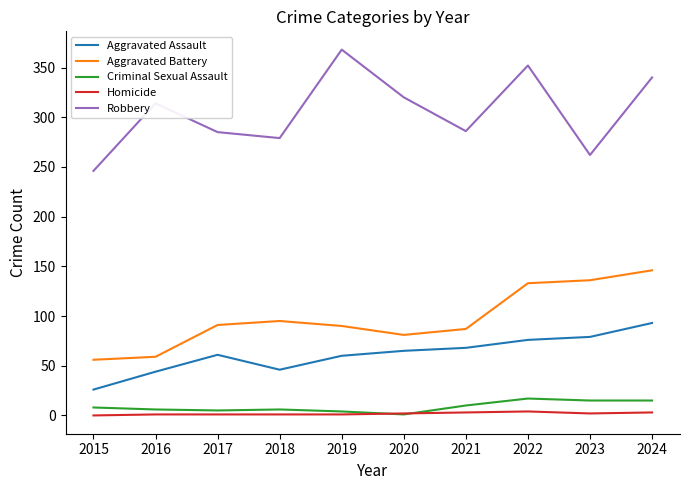

Where is Aggravated Battery nearest to the value 101?

2018